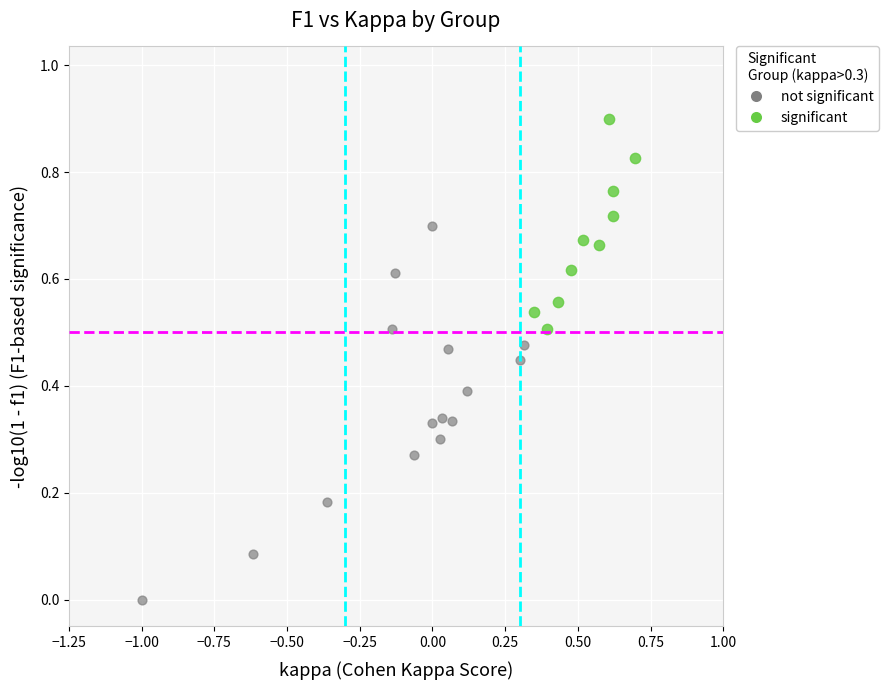

Which series has the largest Y range (max minus min)?

not significant